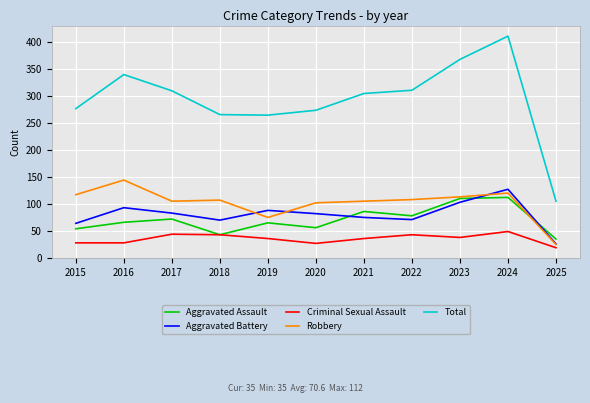

What are all the series names shown in the legend?

Aggravated Assault, Aggravated Battery, Criminal Sexual Assault, Robbery, Total